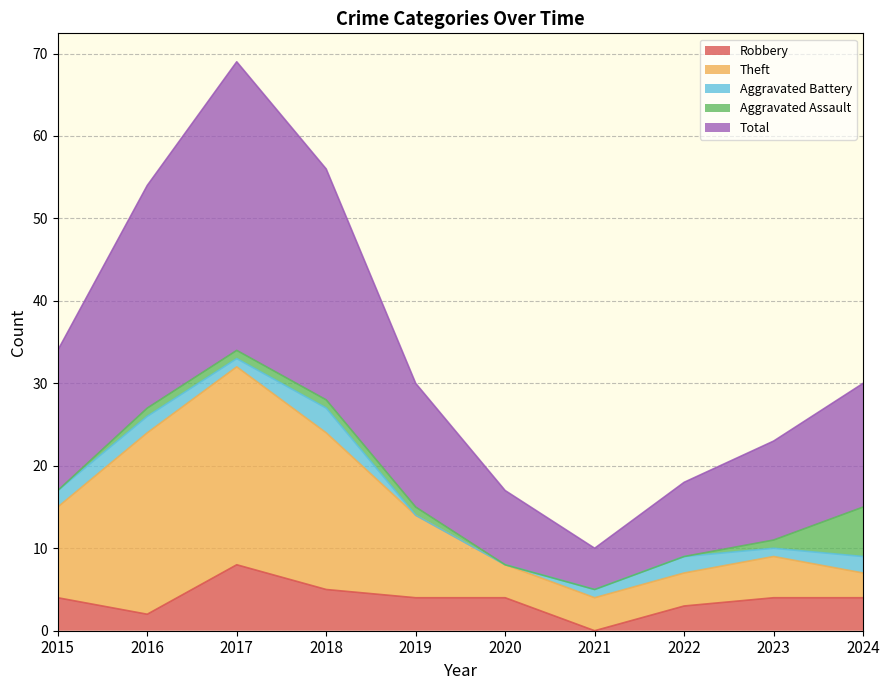

True or false: Robbery has a value of 4 at 2020.

True